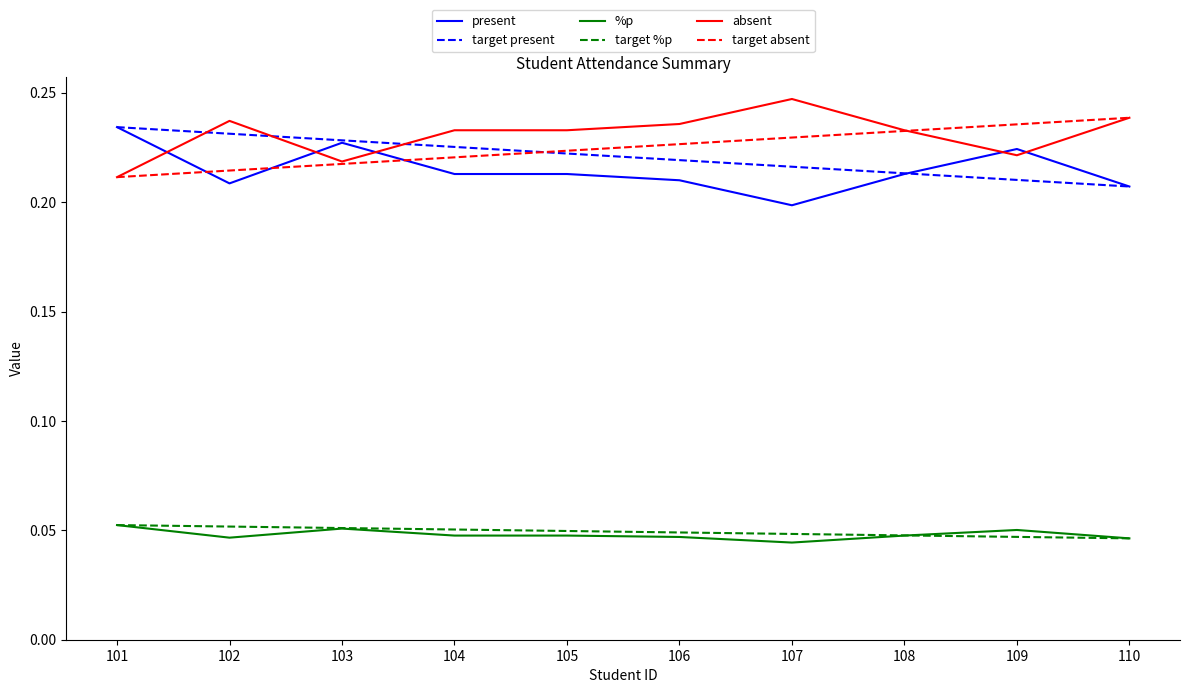

True or false: absent has a value of 0.2 at 103.

True